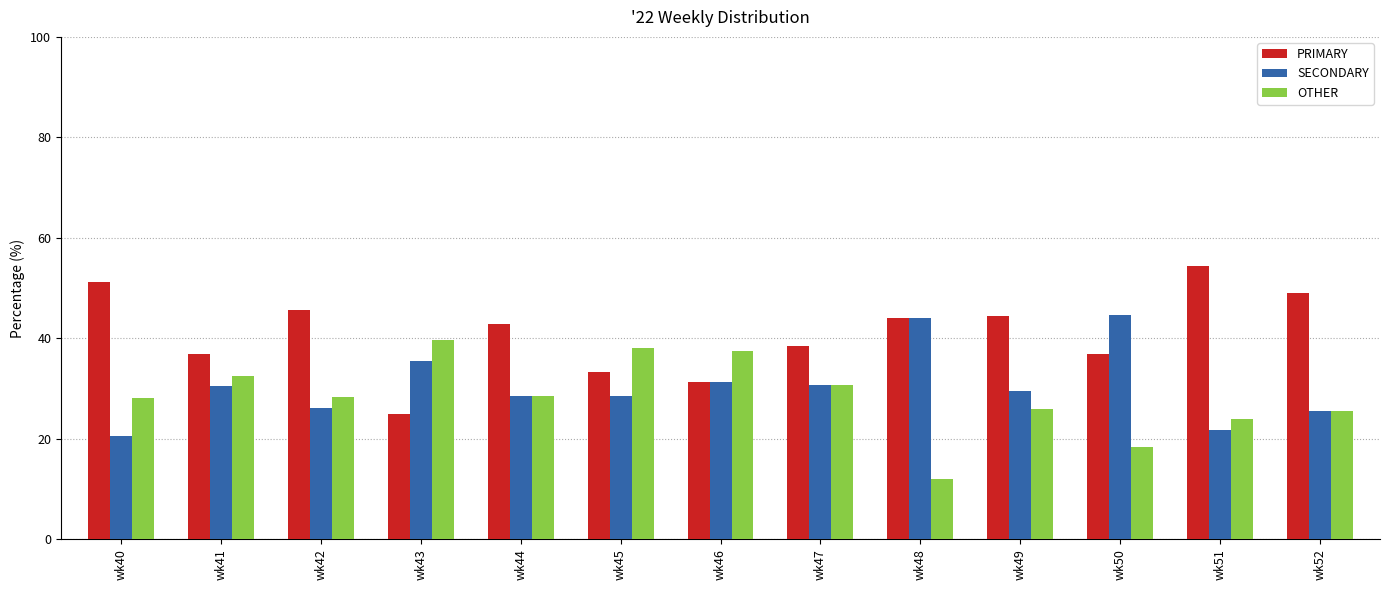

How many bars are there in total?

39